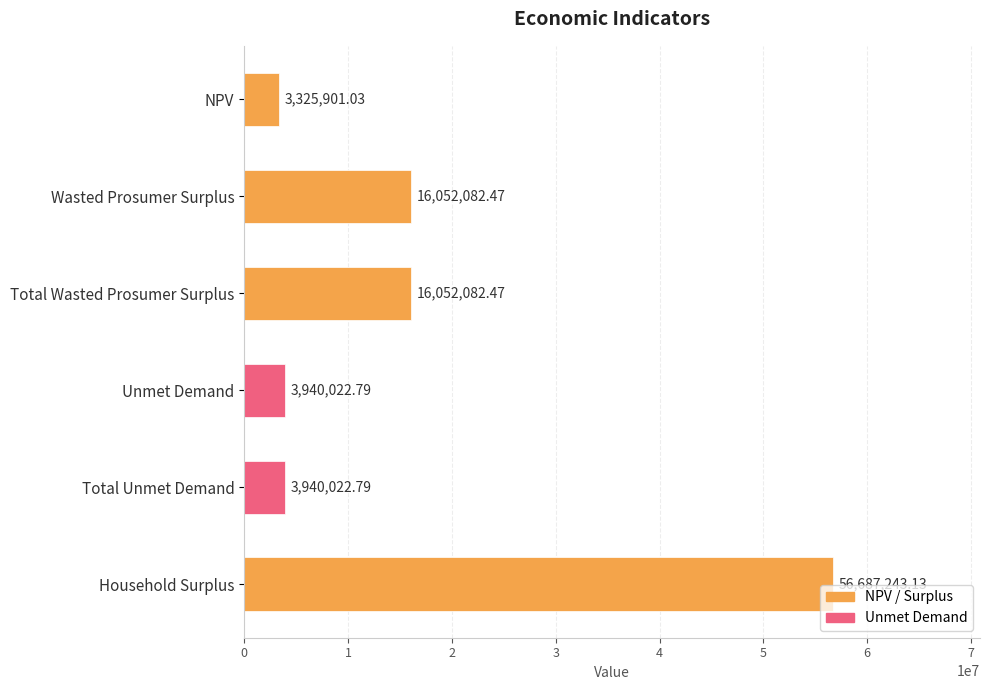

What is the difference between the second highest and second lowest values?

12112059.7